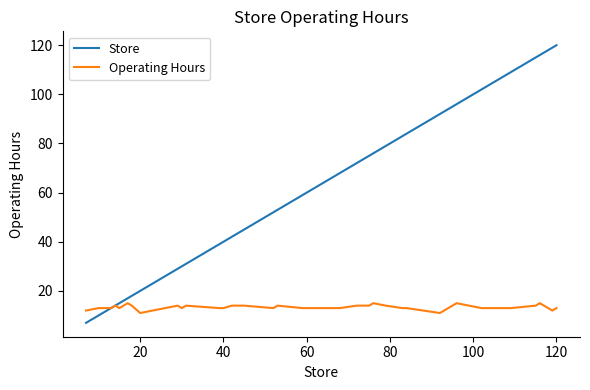

Rank the series by their maximum value, from highest to lowest.

Store, Operating Hours